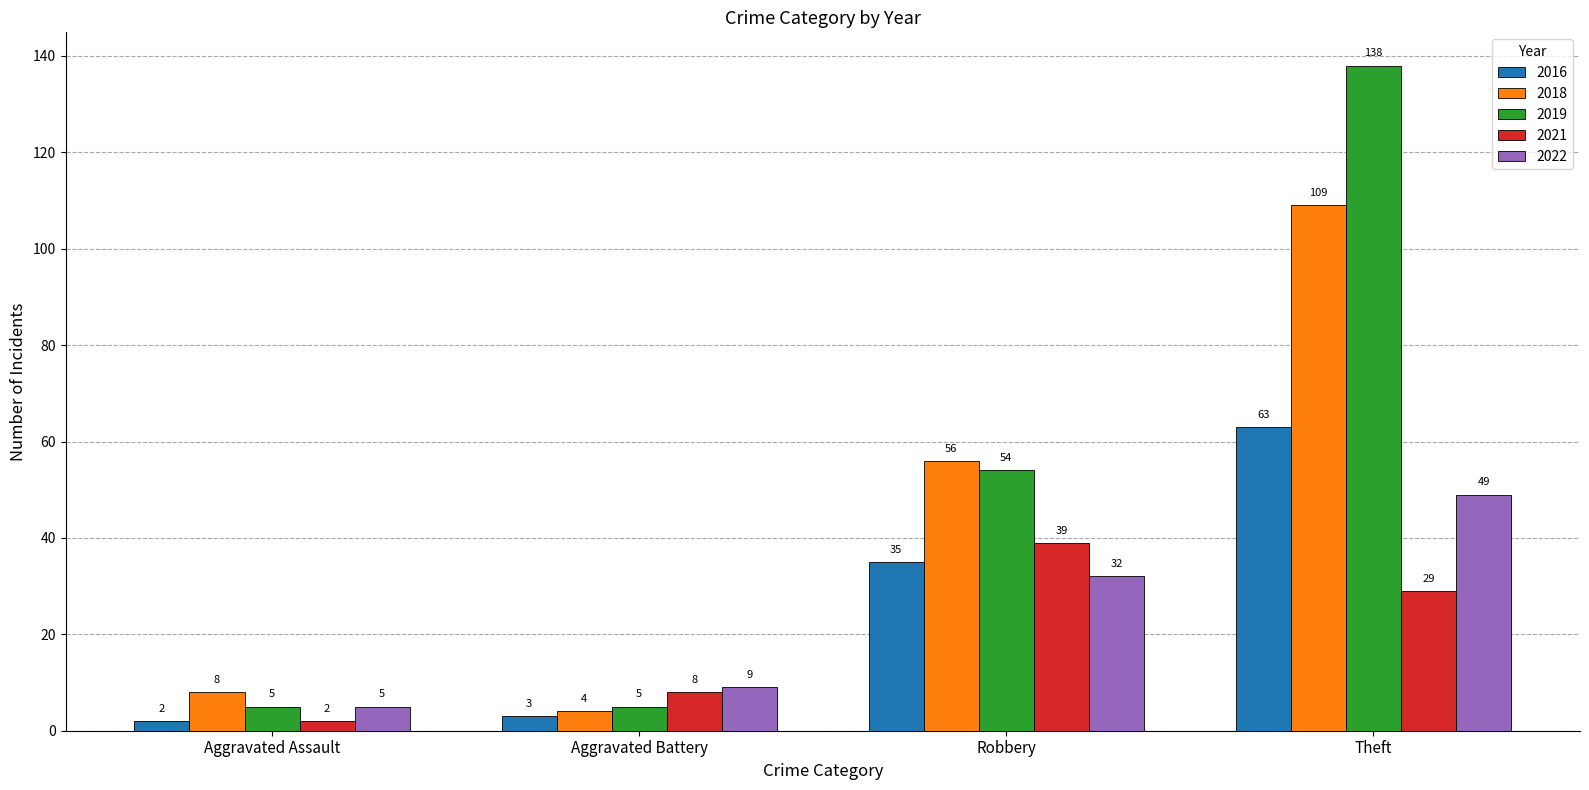

Is the value of 2016 at Aggravated Assault greater than the value of 2019 at Theft?

No